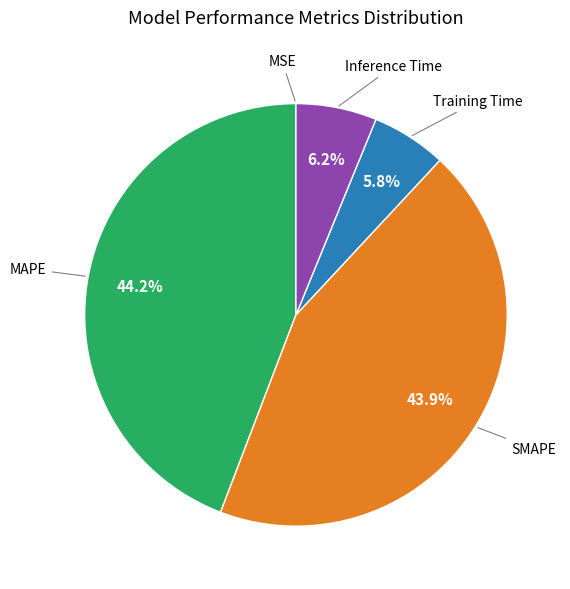

Is there any slice that represents more than half of the pie?

No